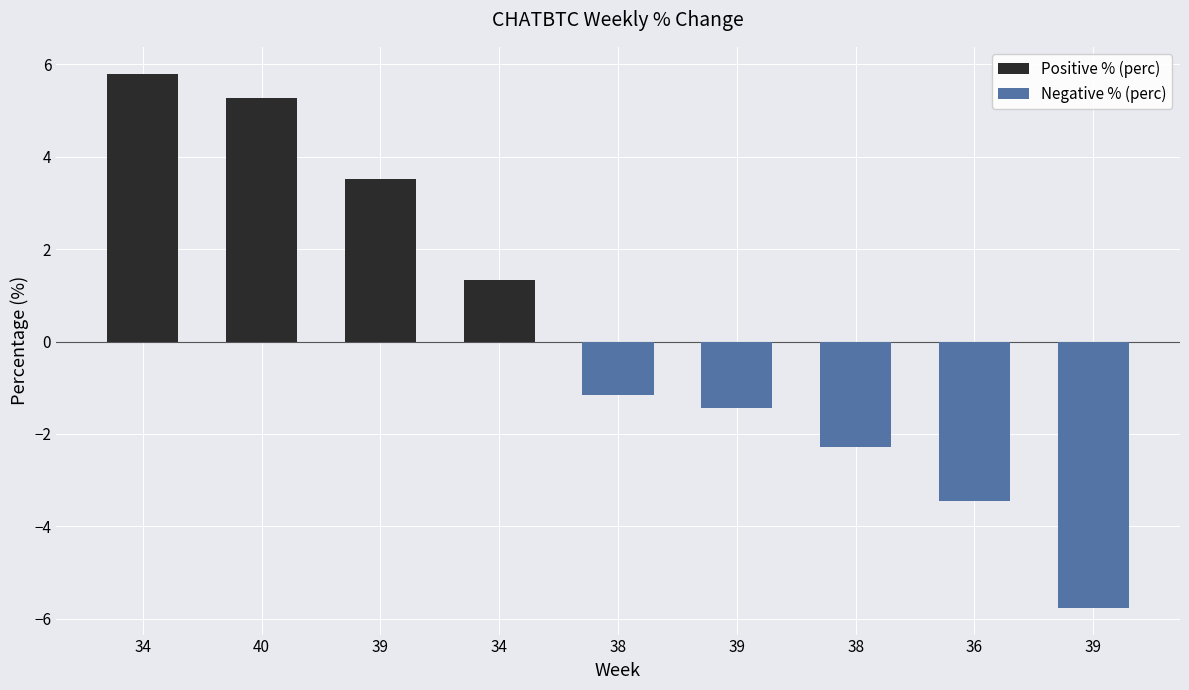

What is the difference between the values at 36 and 39?

2.0